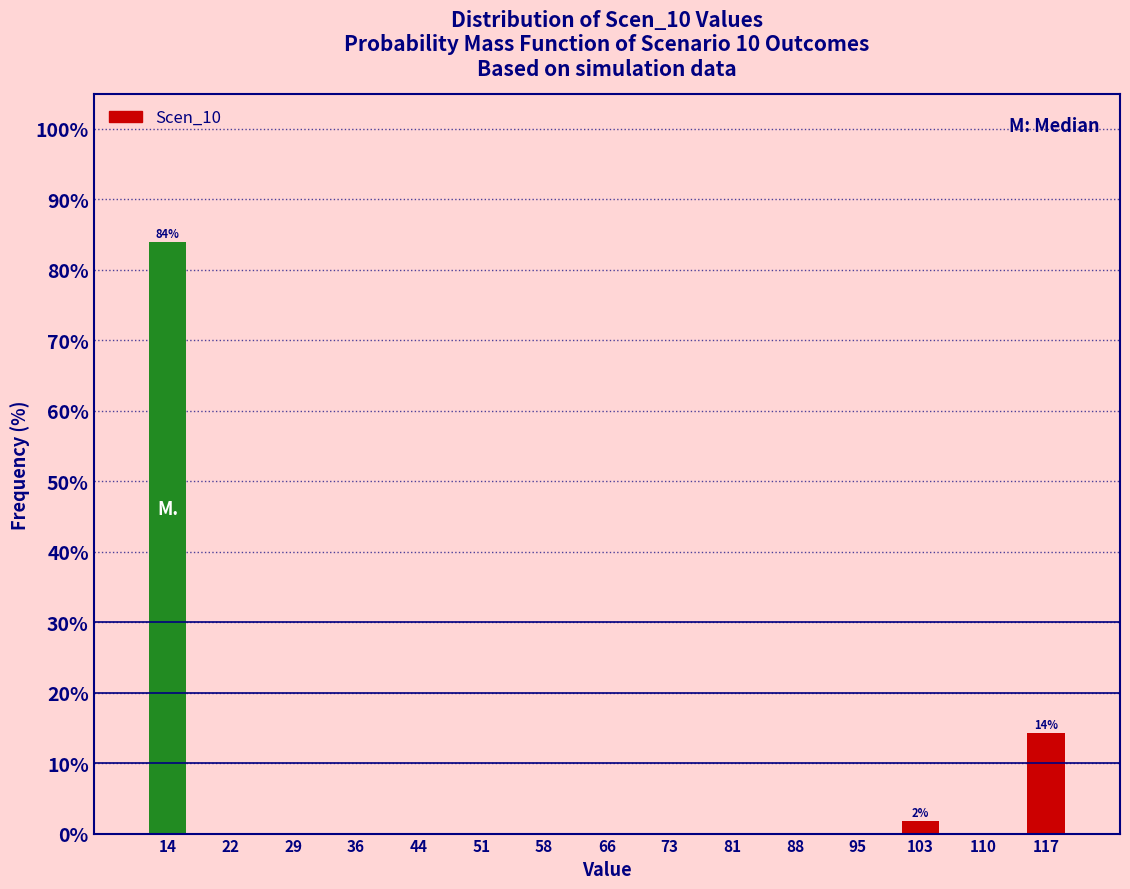

Over which range of the x-axis is the bar tallest?

11 to 18